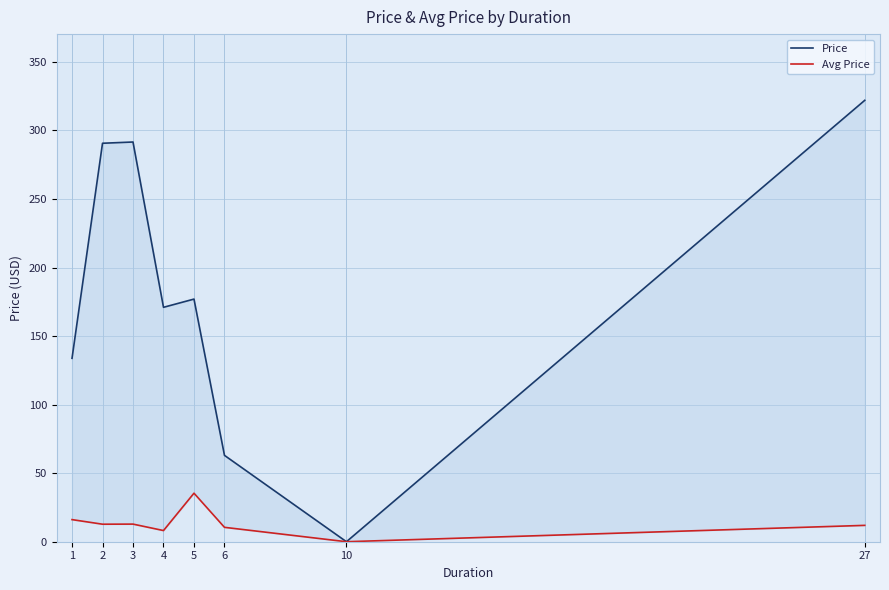

What value does the Price series have at 4?

171.0